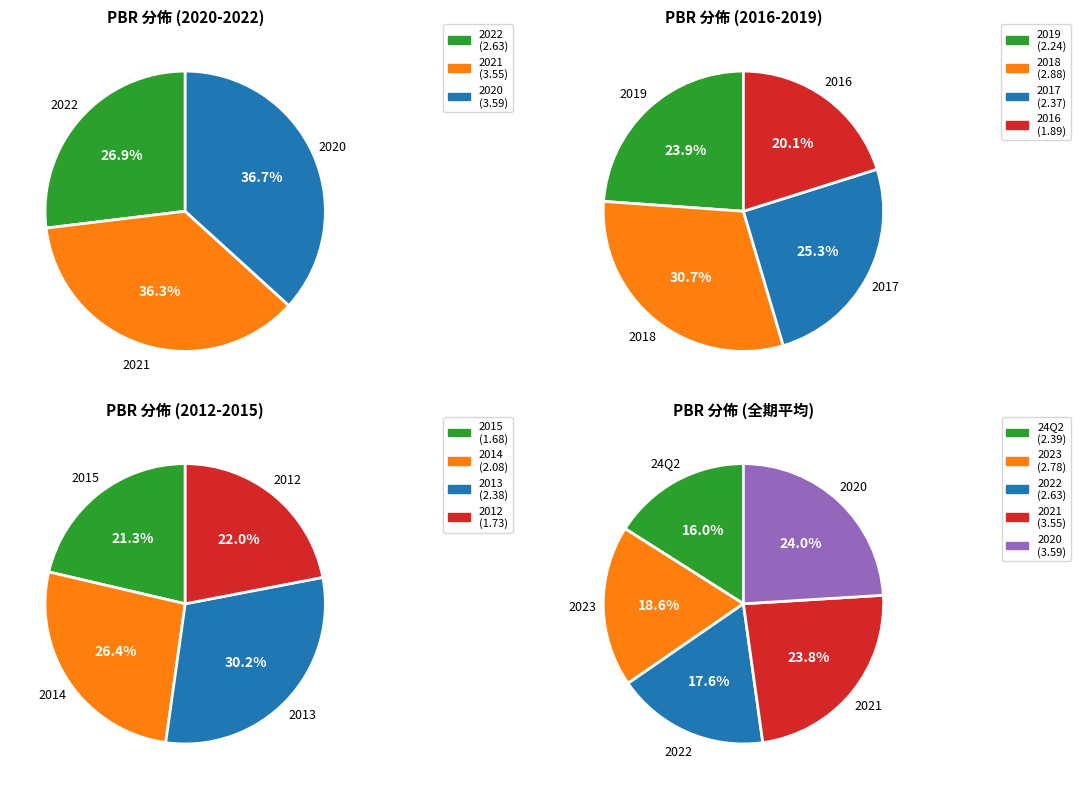

What is the difference between the highest and lowest values at 24Q2?

0.8